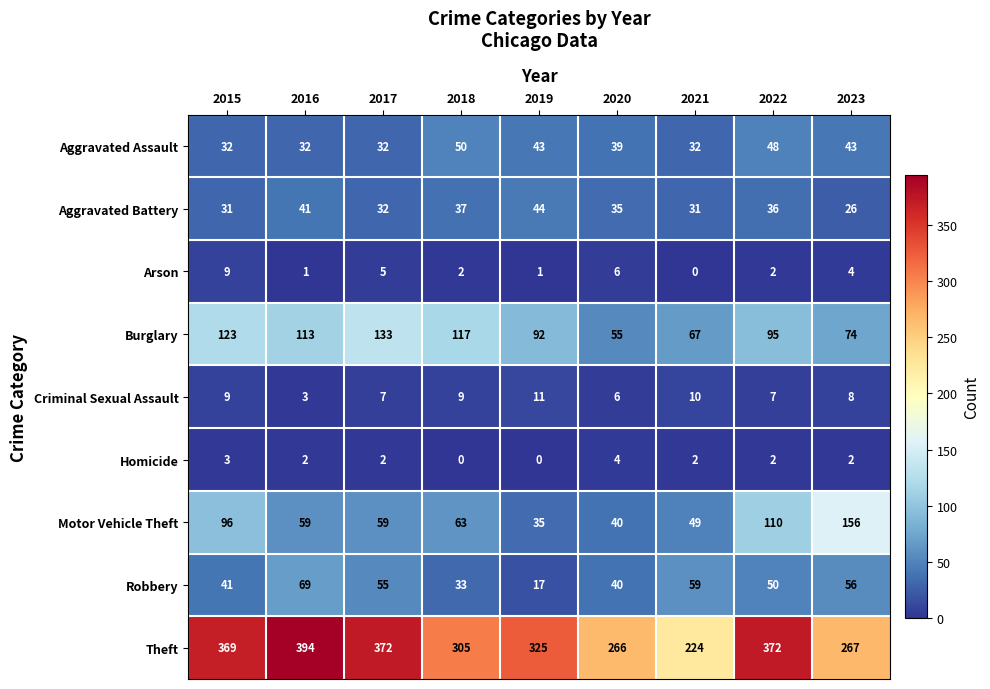

What is the difference between the highest and lowest values at 2017?

370